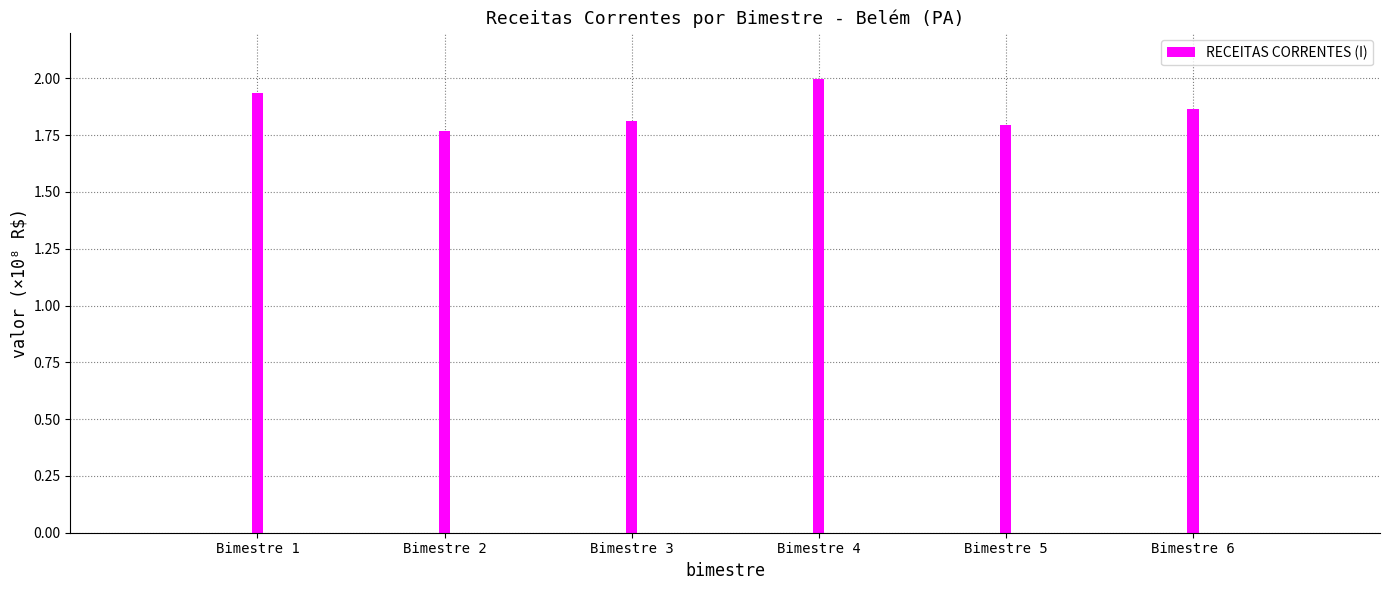

What is the sum of the values at Bimestre 3 and Bimestre 2?

3.6